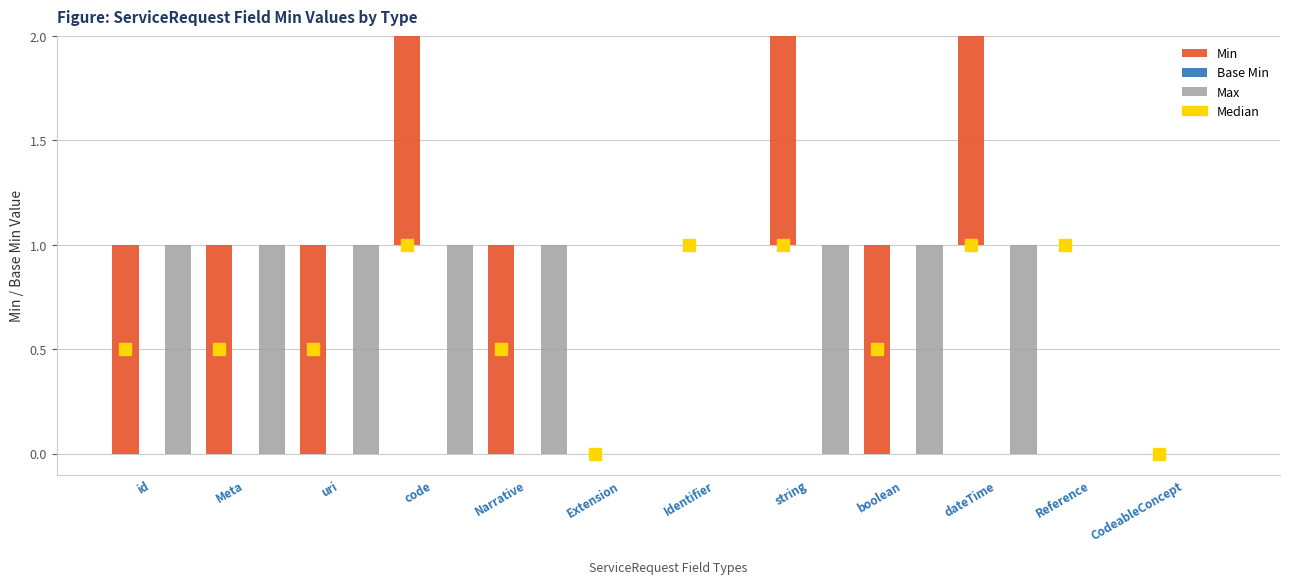

Rank the categories by Base Min value from lowest to highest.

id, Meta, uri, code, Narrative, Extension, Identifier, string, boolean, dateTime, Reference, CodeableConcept